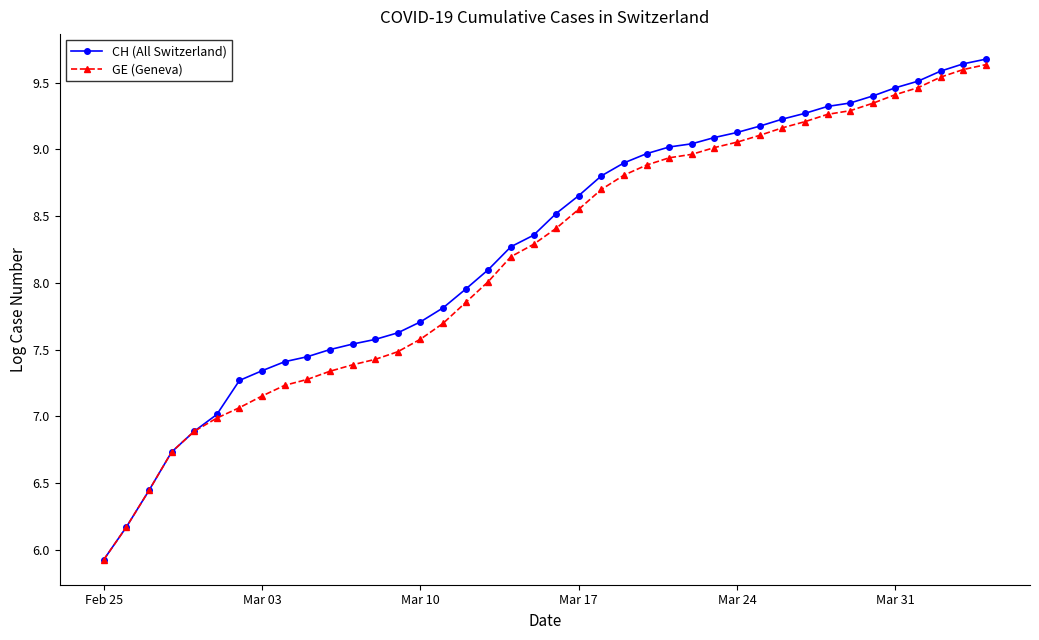

What is the difference between the maximum and minimum values in the GE (Geneva) series?

3.7